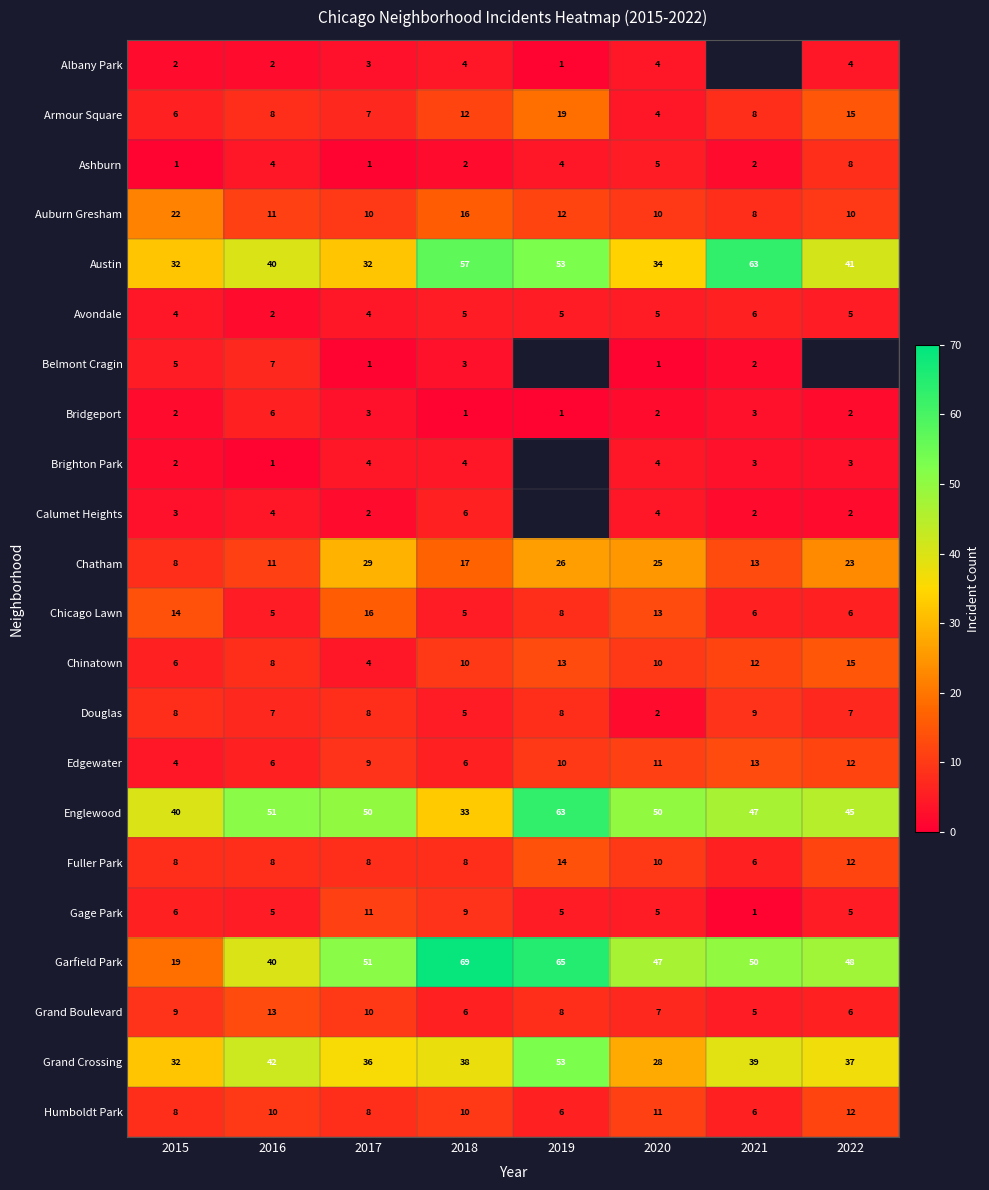

At which label is Armour Square closest to 11?

2018